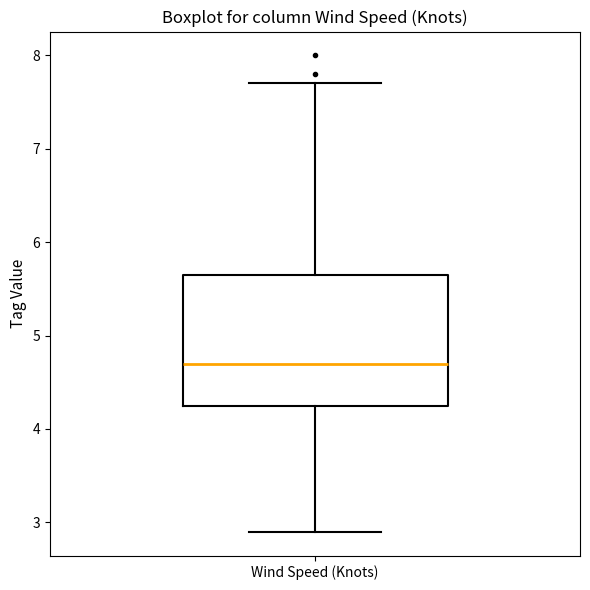

Where does the median line of the box for Wind Speed (Knots) sit on the y-axis? The values are not printed on the chart, so give them approximately, as read against the axis.

4.7